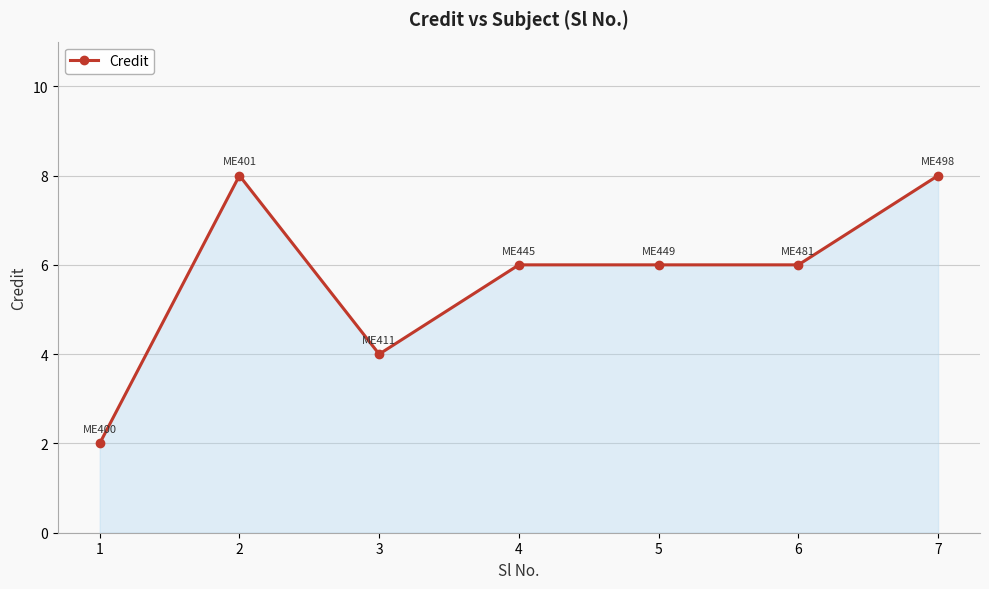

Where is the first local minimum?

3